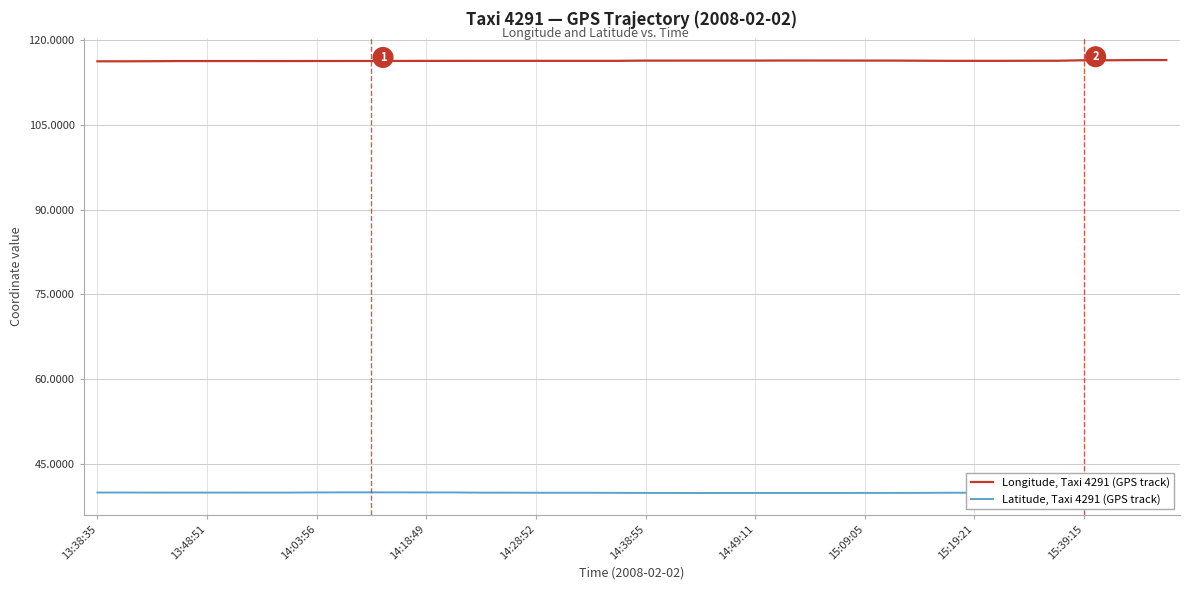

True or false: Longitude, Taxi 4291 (GPS track) and Latitude, Taxi 4291 (GPS track) intersect in this chart.

False